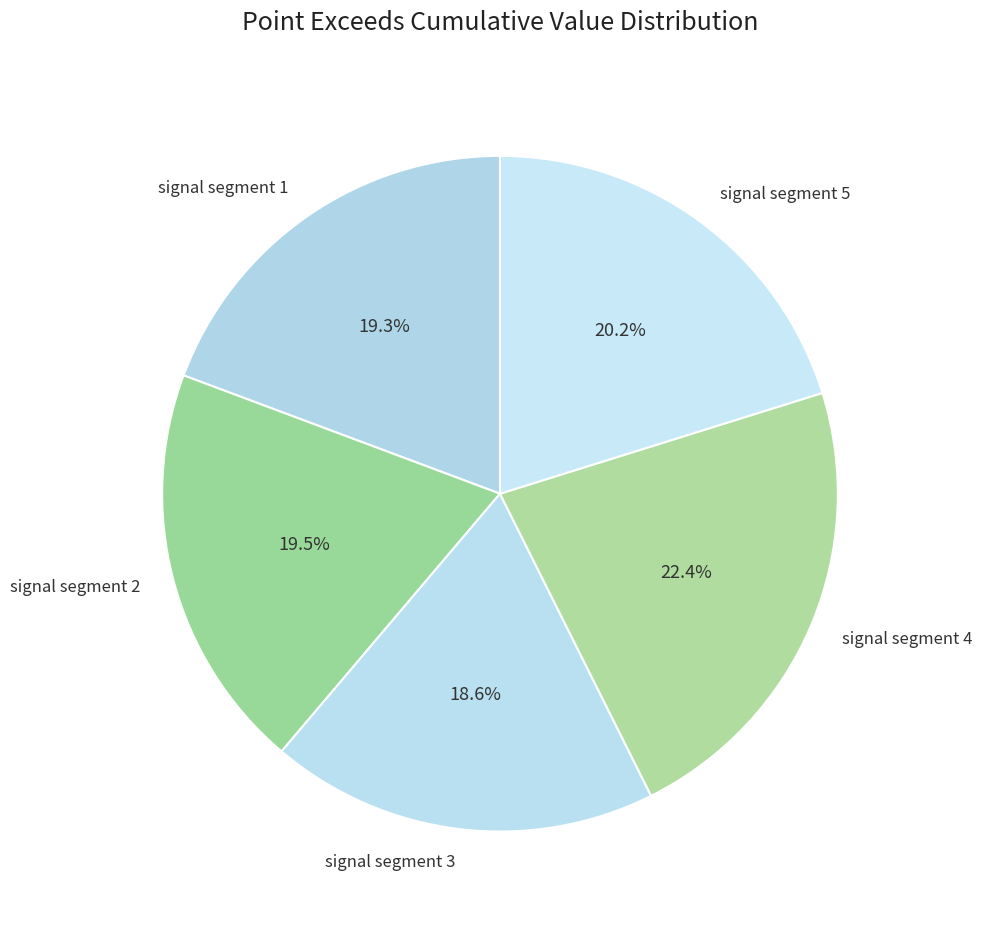

Which slice is the largest?

signal segment 4